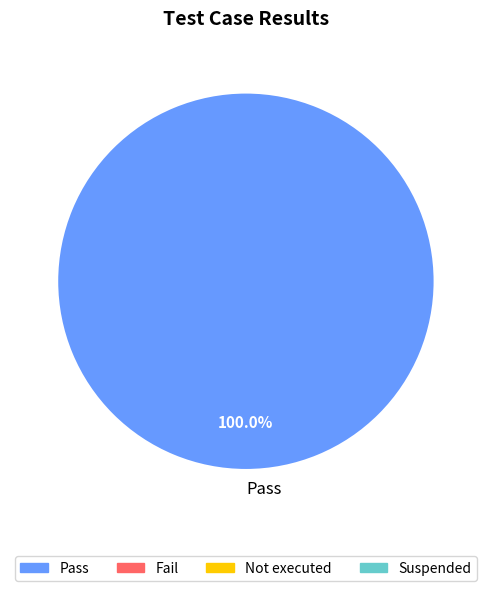

Does Pass account for over 50% of the chart?

Yes